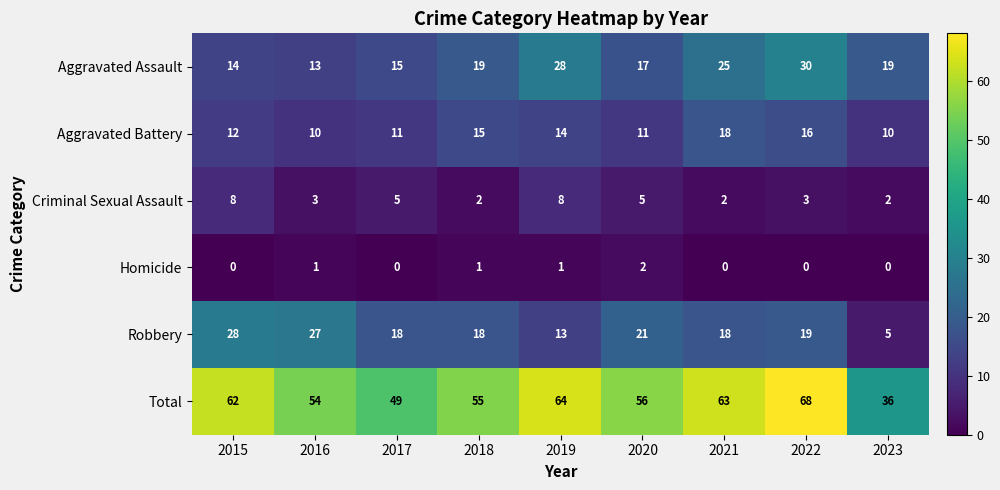

Rank the series by their maximum value, from highest to lowest.

Total, Aggravated Assault, Robbery, Aggravated Battery, Criminal Sexual Assault, Homicide